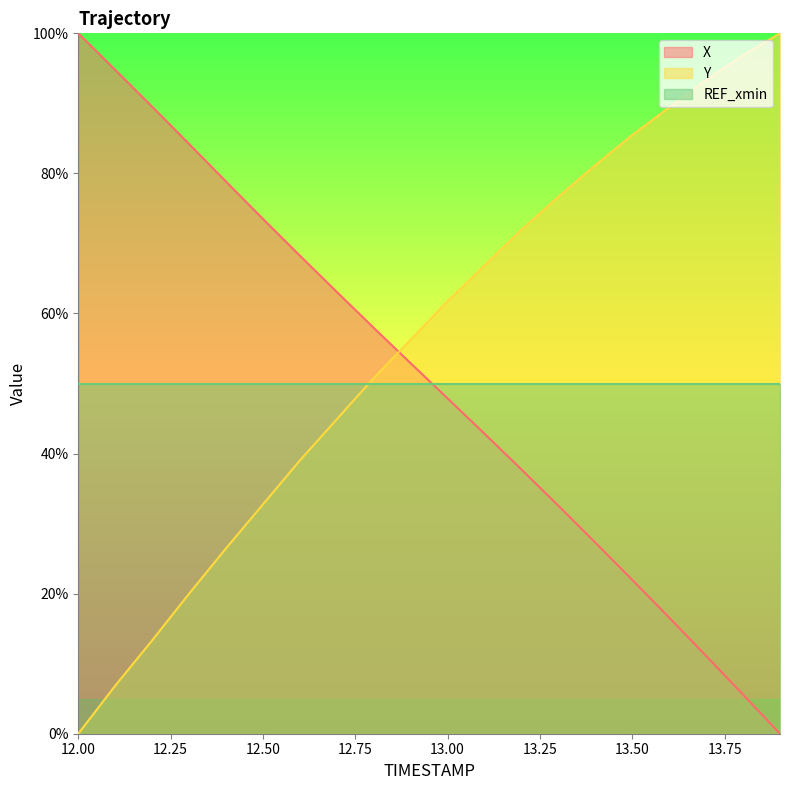

Is the value of Y at 13.8 greater than the value of X at 13.9?

Yes